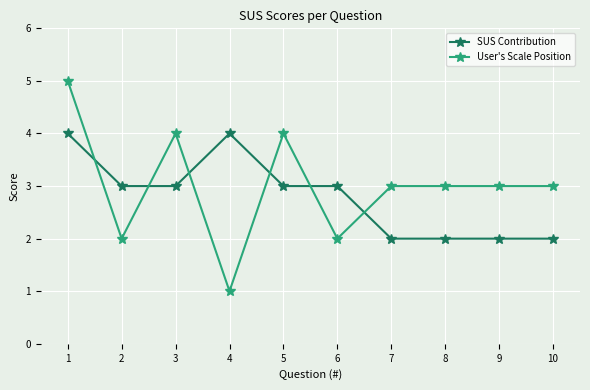

Rank the series by their maximum value, from highest to lowest.

User's Scale Position, SUS Contribution